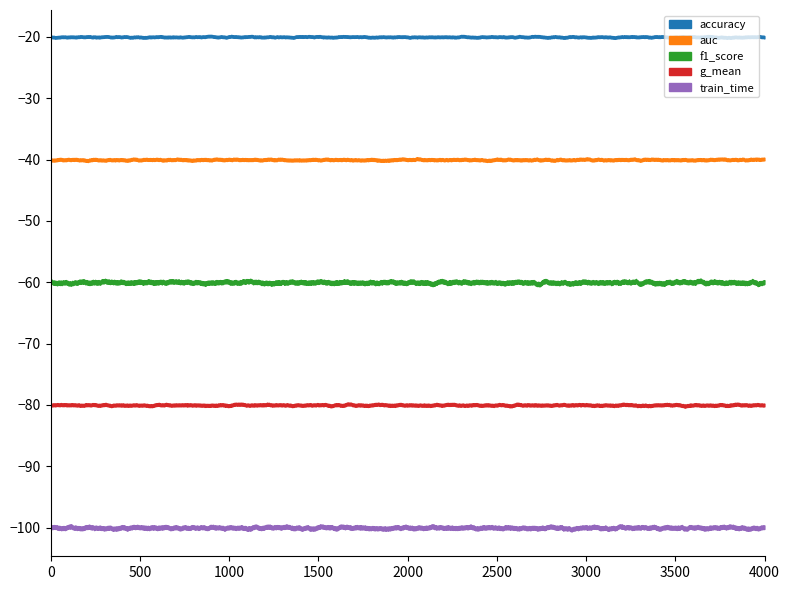

Which category has the highest value in the auc series?

2